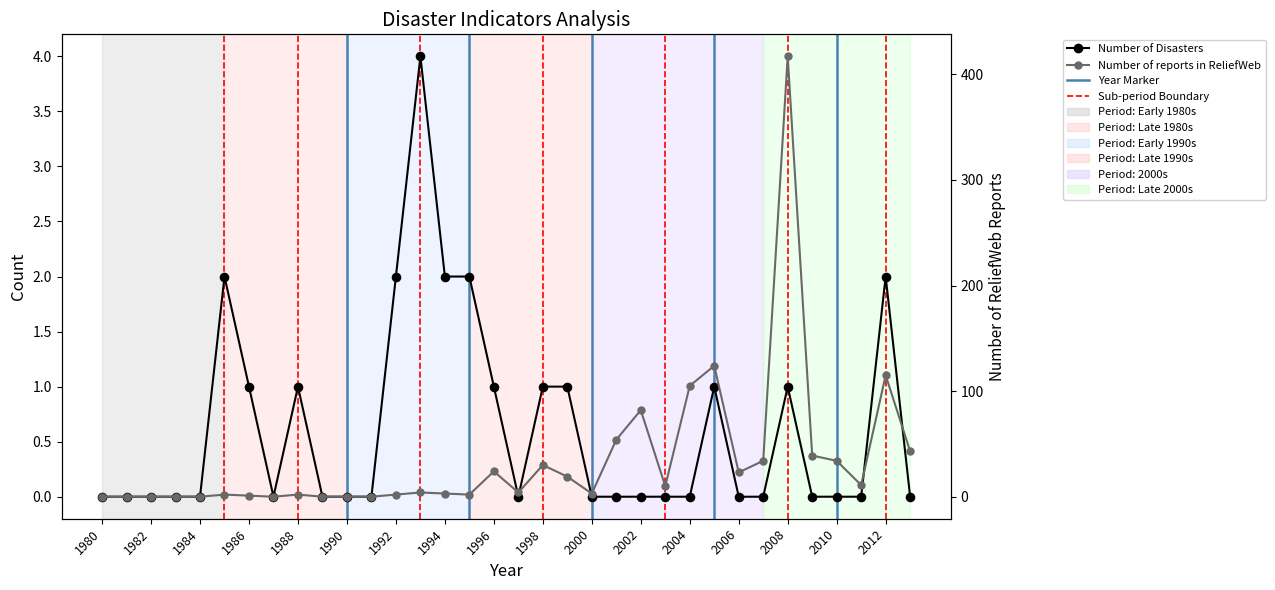

What is the total value across all series at 2002?

82